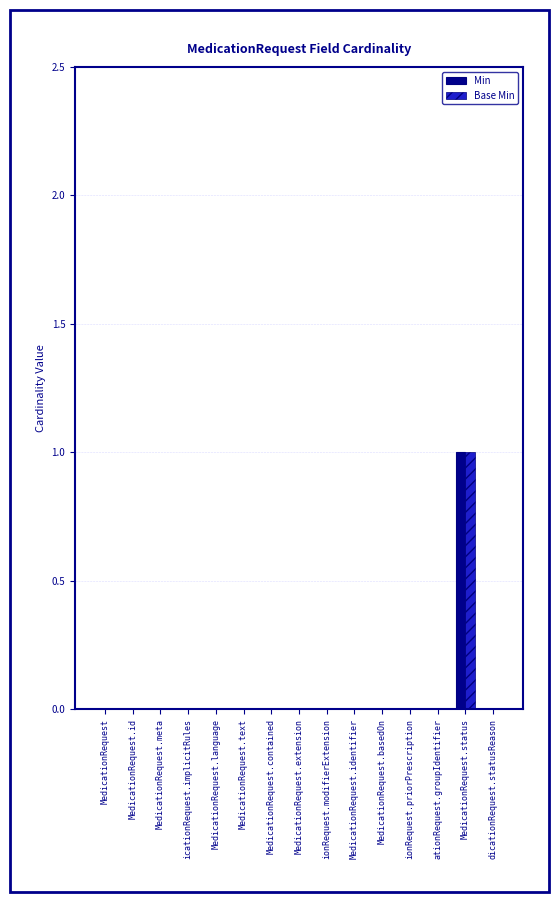

At which category is the sum across all series the highest?

MedicationRequest.status